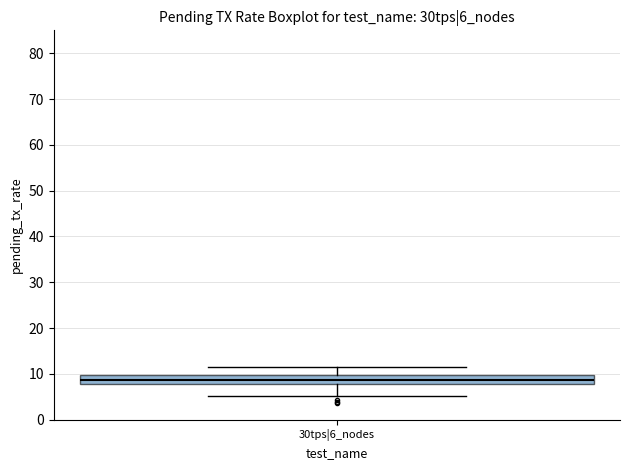

Read this box plot against the y-axis: the position of the median line, the range covered by the box, and the ends of both whiskers. The values are not printed on the chart, so give them approximately, as read against the axis.

median 9, box 8 to 10, whiskers 5 to 12